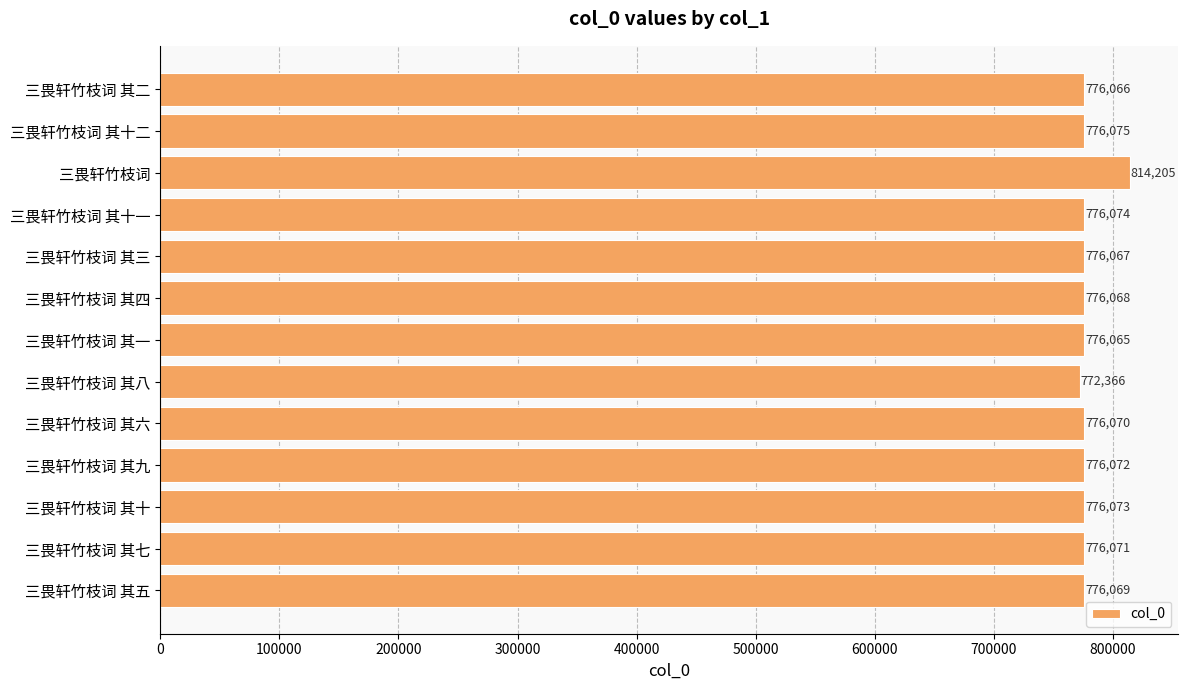

Reading bottom to top, what are all the values shown in this chart?

776069	776071	776073	776072	776070	772366	776065	776068	776067	776074	814205	776075	776066